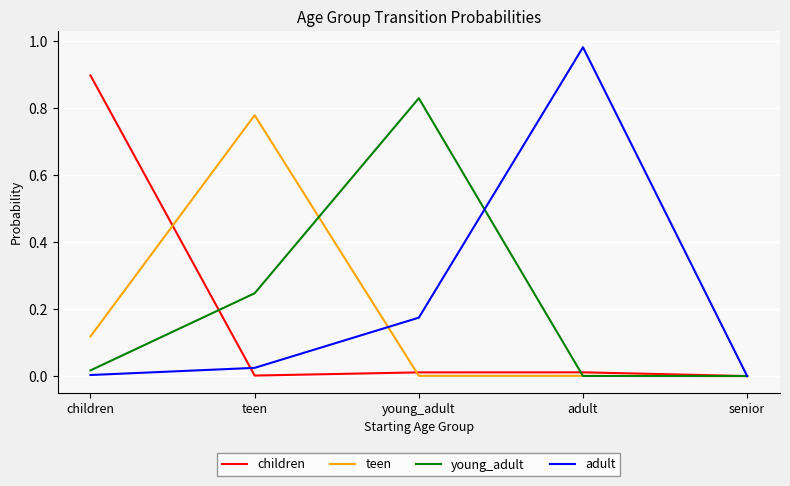

How many lines are shown in the chart?

4